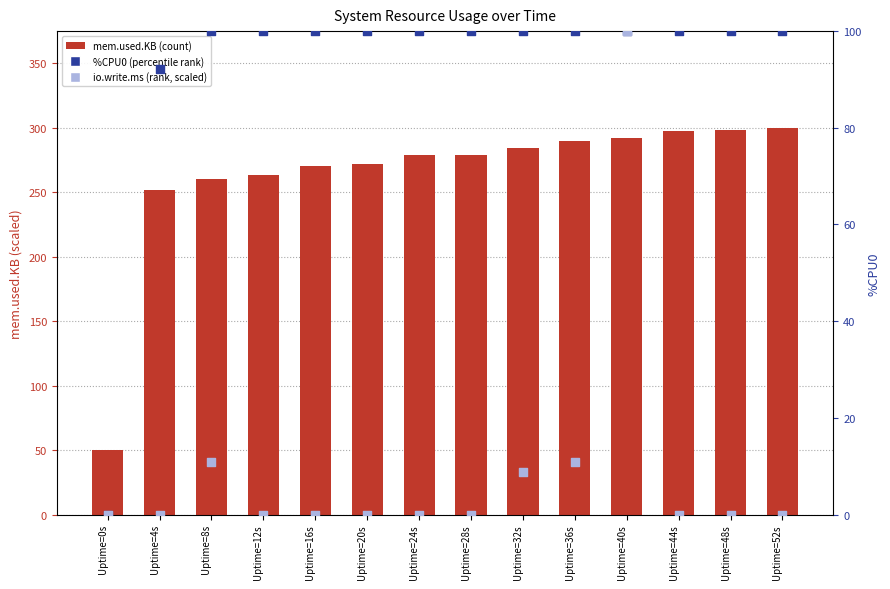

What is the total value across all series at Uptime=20s?

372.2